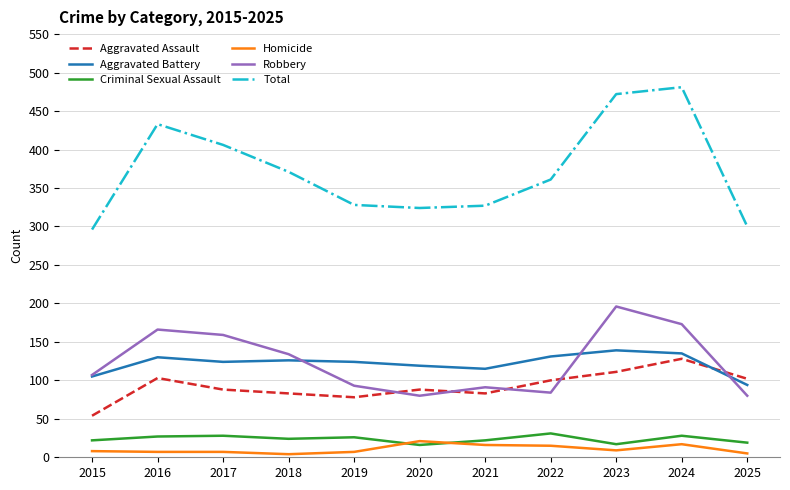

True or false: Aggravated Battery has a value of 94 at 2025.

True